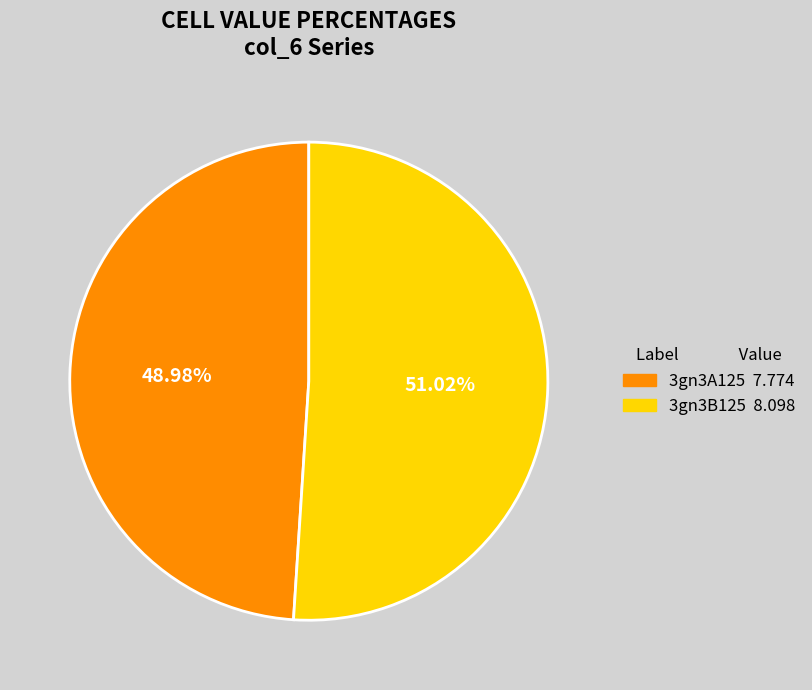

Does any single category account for the majority?

Yes